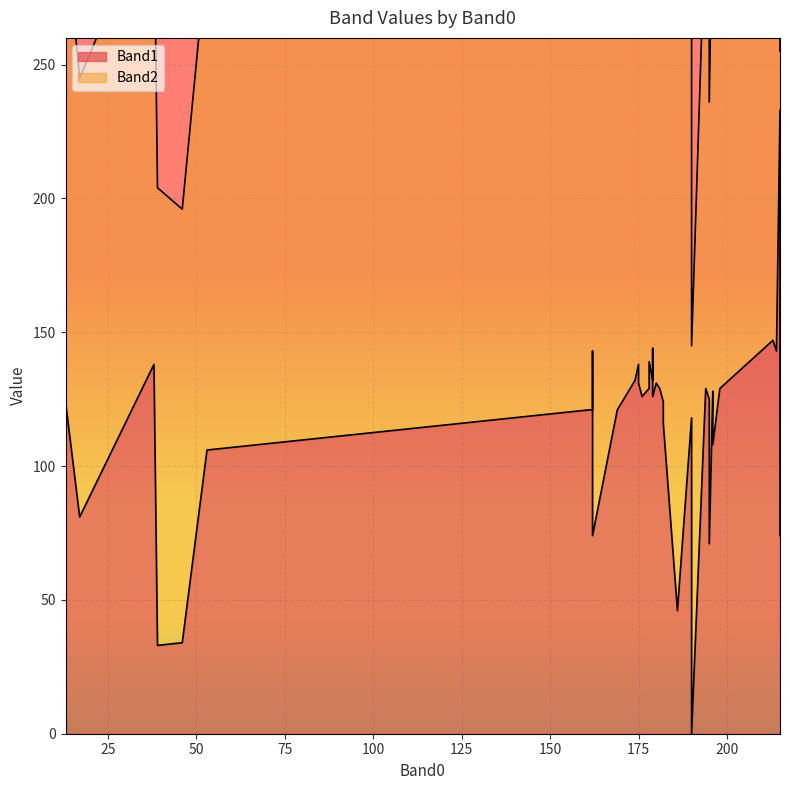

In Band2, how many points are lower than both neighbors (excluding endpoints)?

14